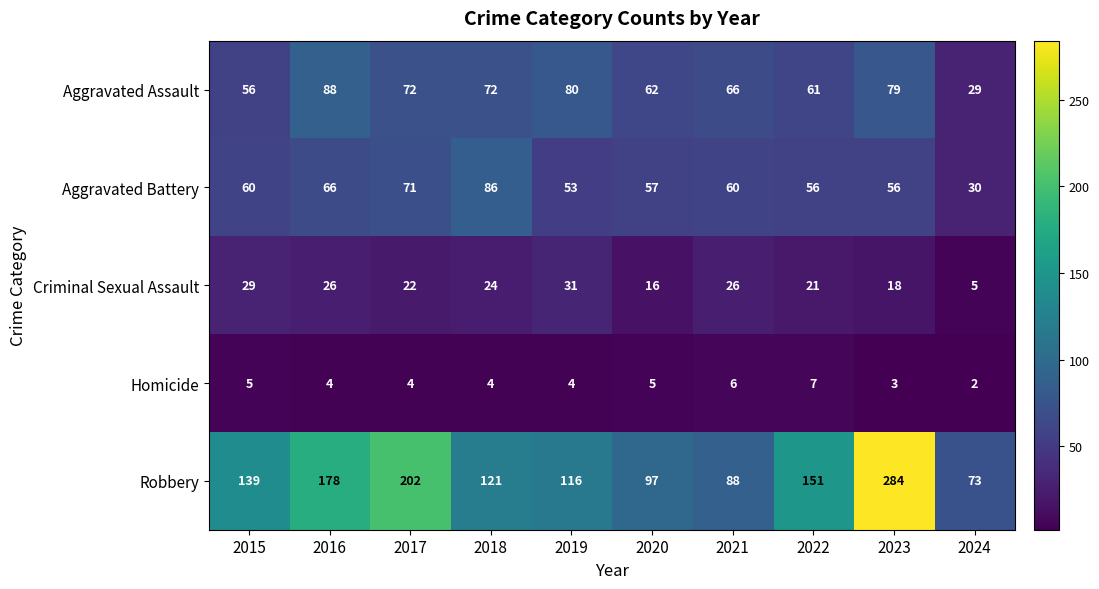

At which label is Aggravated Battery closest to 58?

2020